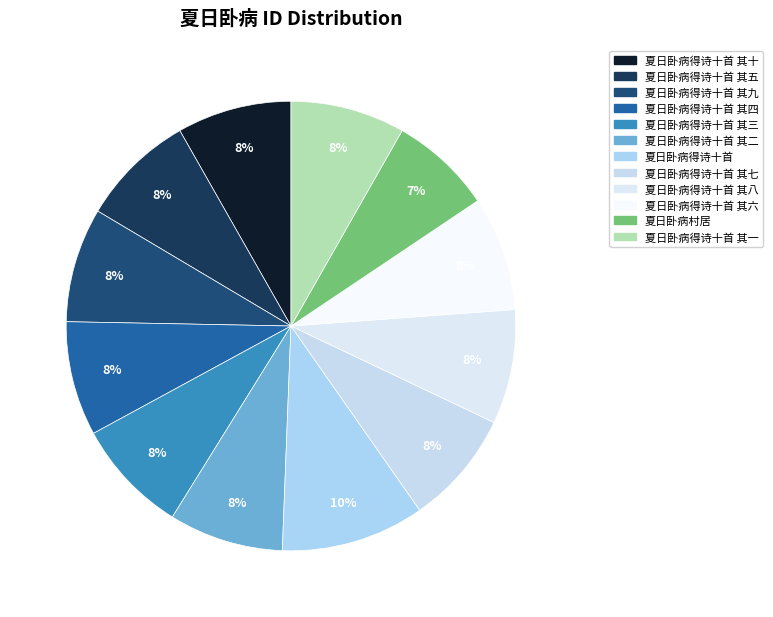

Is the sum of 夏日卧病村居 and 夏日卧病得诗十首 其三 greater than half?

No